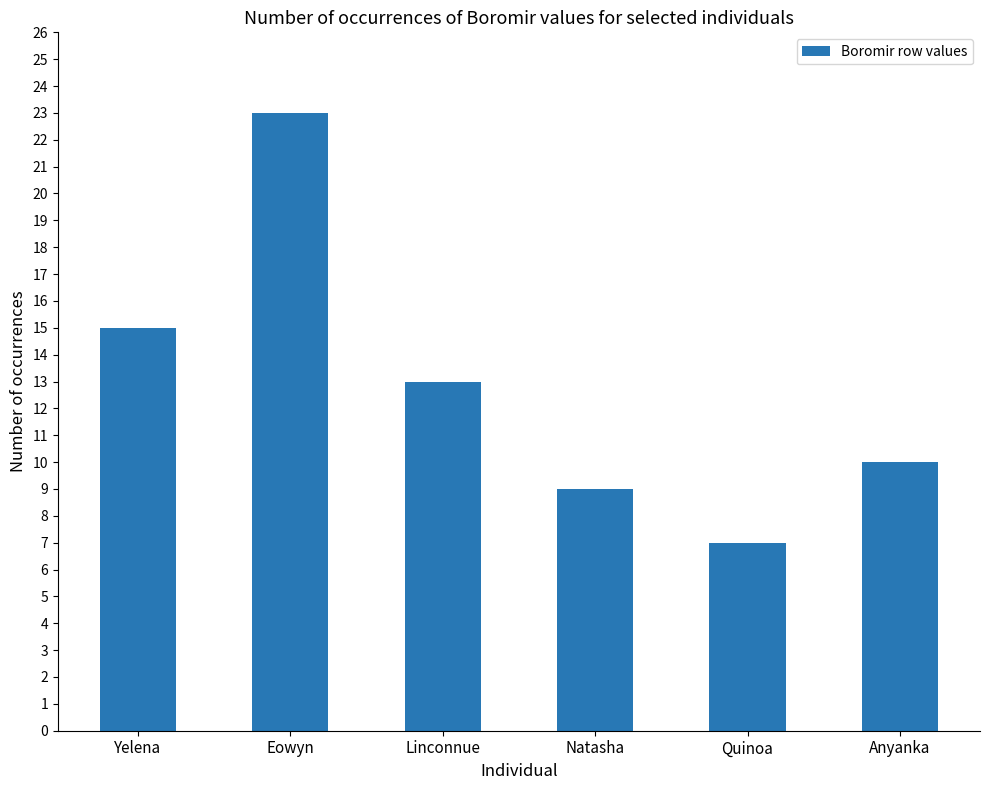

True or false: the data shows 7 at Quinoa.

True